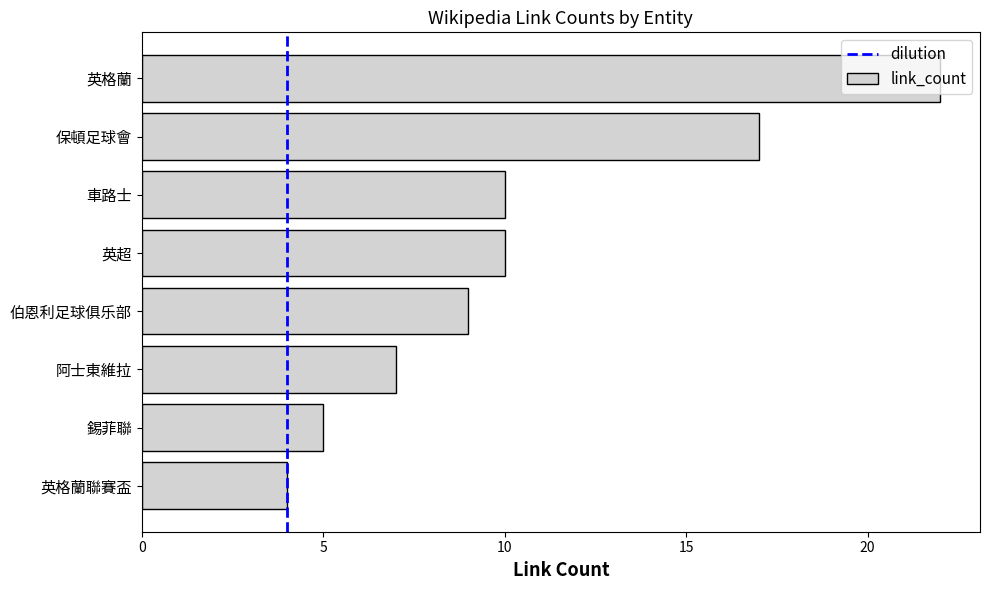

Is it true that the value at 阿士東維拉 is 12?

False